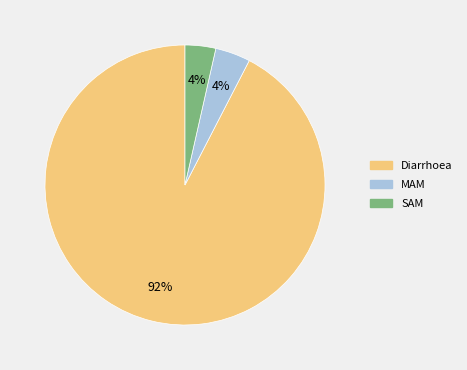

Is the sum of MAM and SAM greater than half?

No